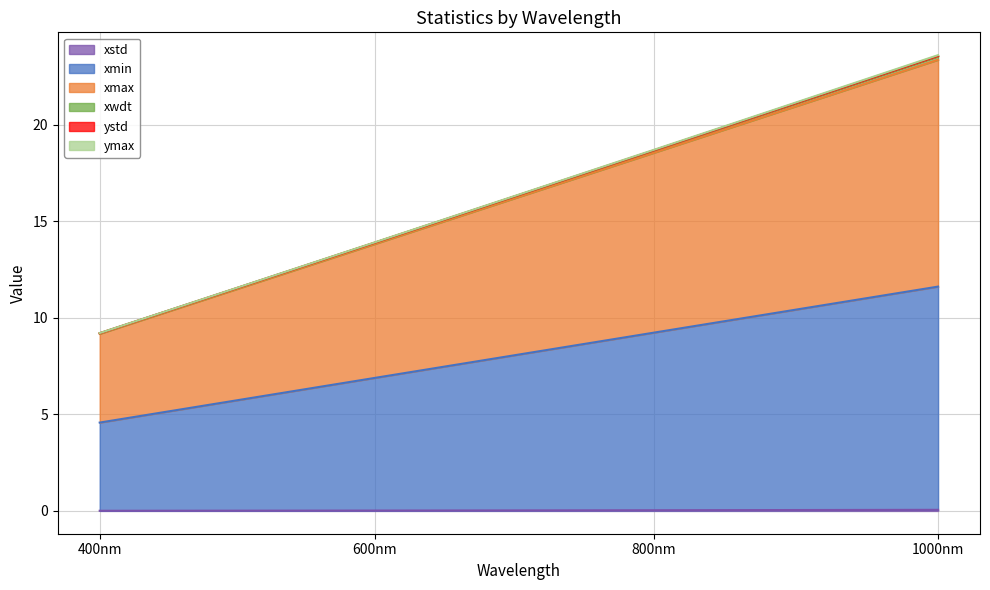

How many data points in xwdt are less than 18?

2